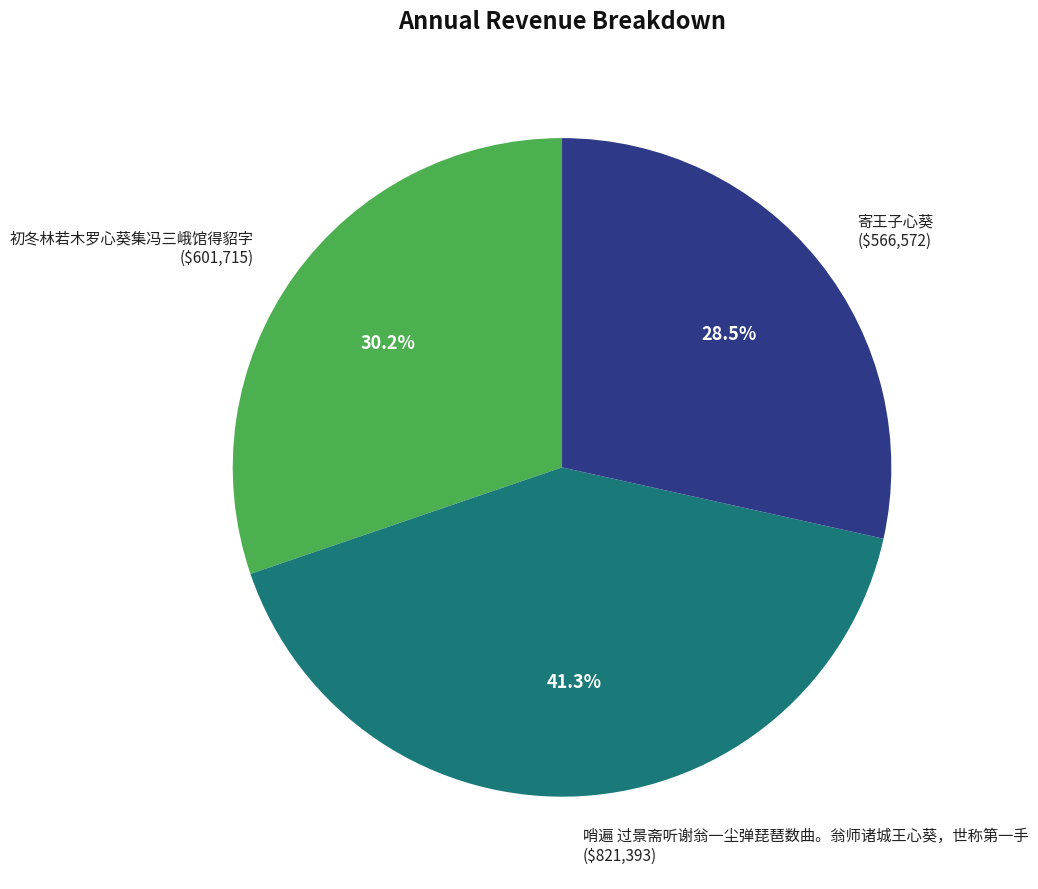

What is the ratio of the value at 哨遍 过景斋听谢翁一尘弹琵琶数曲。翁师诸城王心葵，世称第一手 to the value at 初冬林若木罗心葵集冯三峨馆得貂字?

1.4